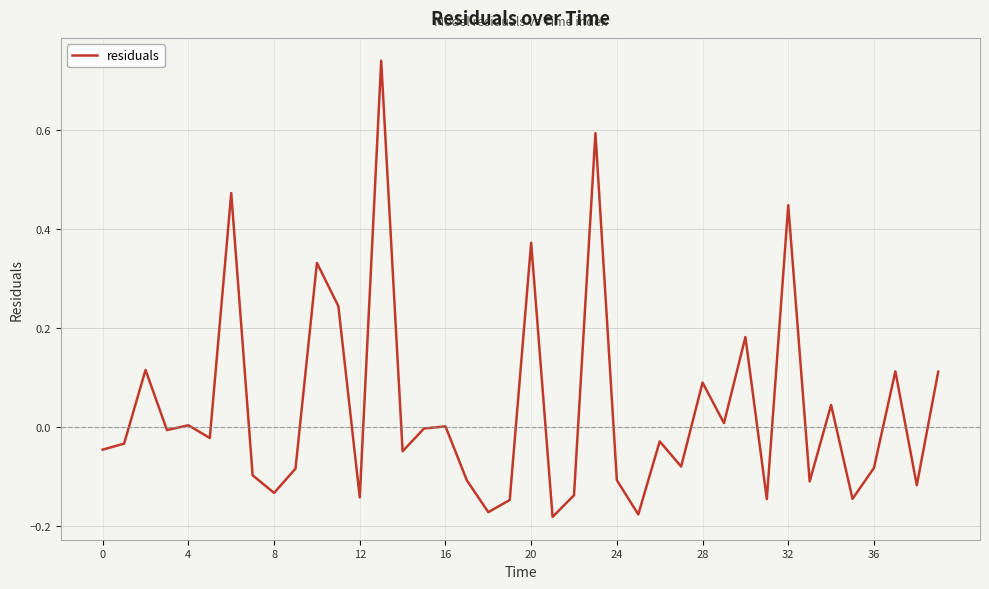

What is the difference between the maximum and minimum values?

0.9